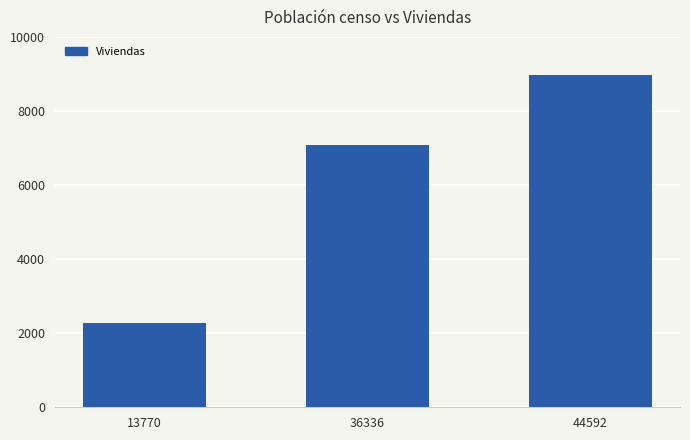

Count the number of data series in this chart.

1